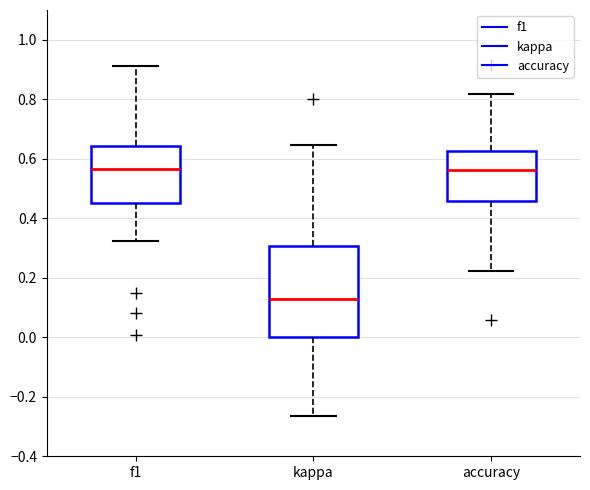

Which box is the tallest, from its lower edge to its upper edge?

kappa